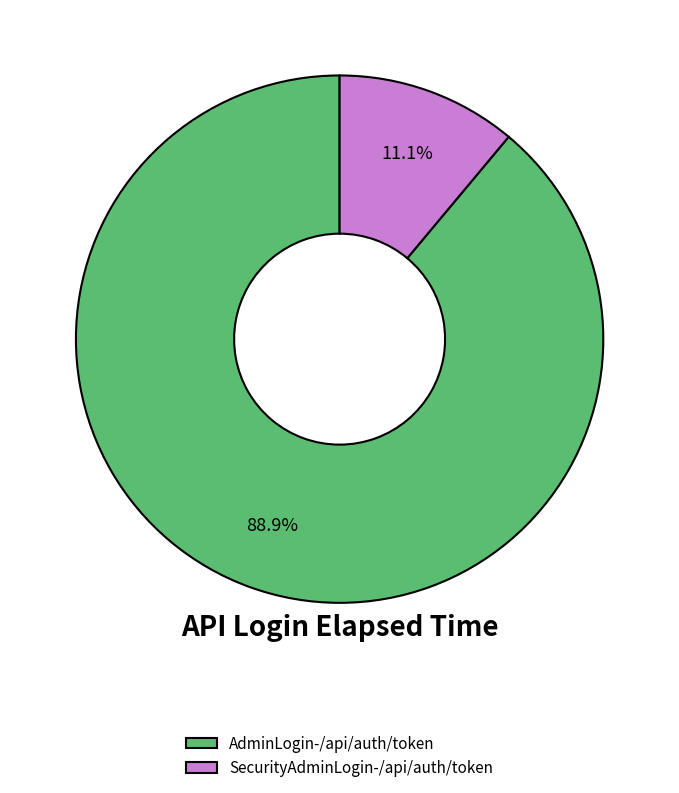

Which slice is the largest?

AdminLogin-/api/auth/token